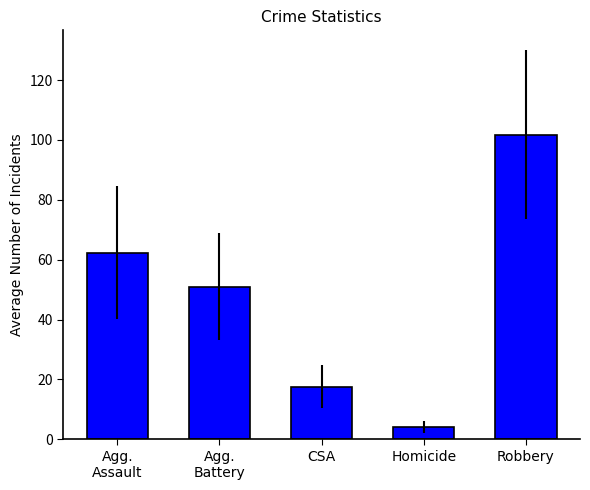

Rank the categories by value from highest to lowest.

Robbery, Agg.
Assault, Agg.
Battery, CSA, Homicide